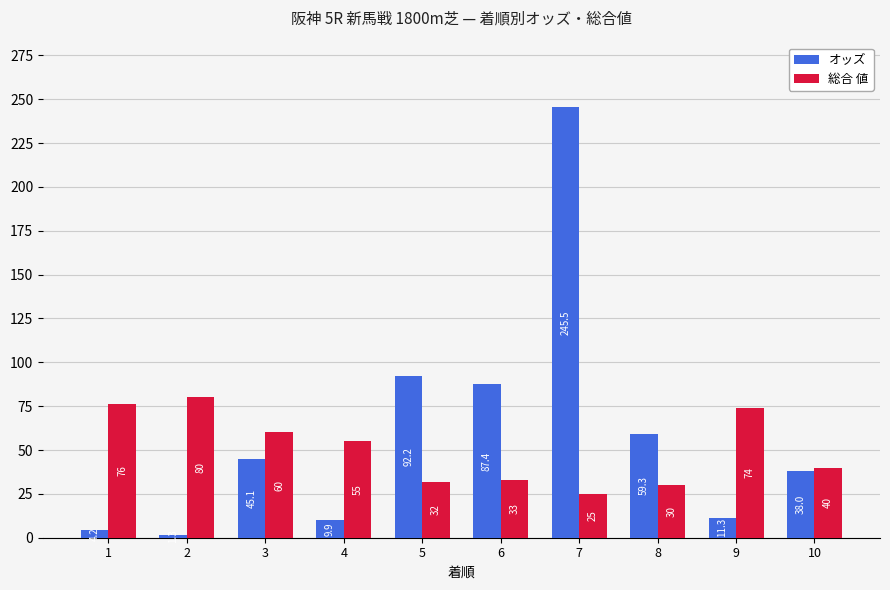

What is the sum of the オッズ values at 1 and 10?

42.2